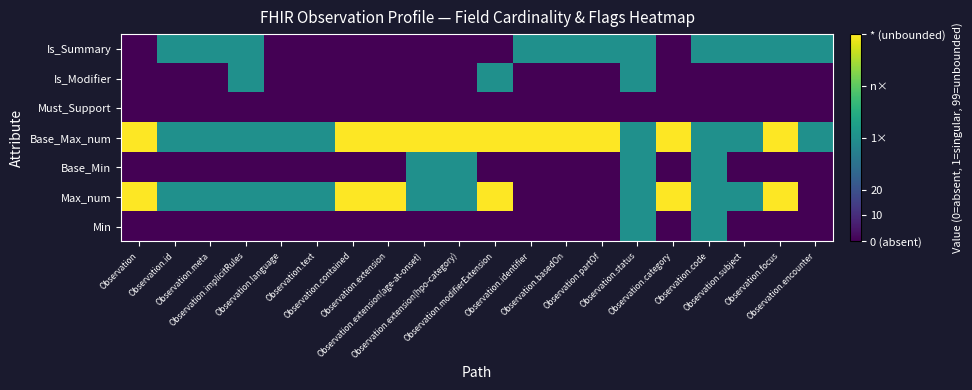

What is the spread (max minus min) of values at Observation.code?

40